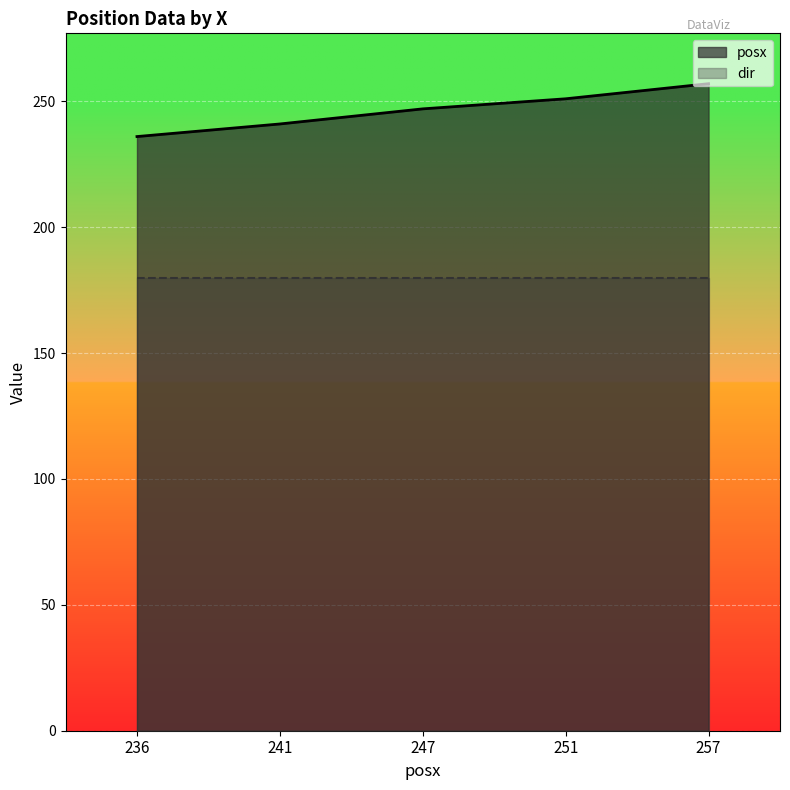

What is the maximum value shown in the chart?

257